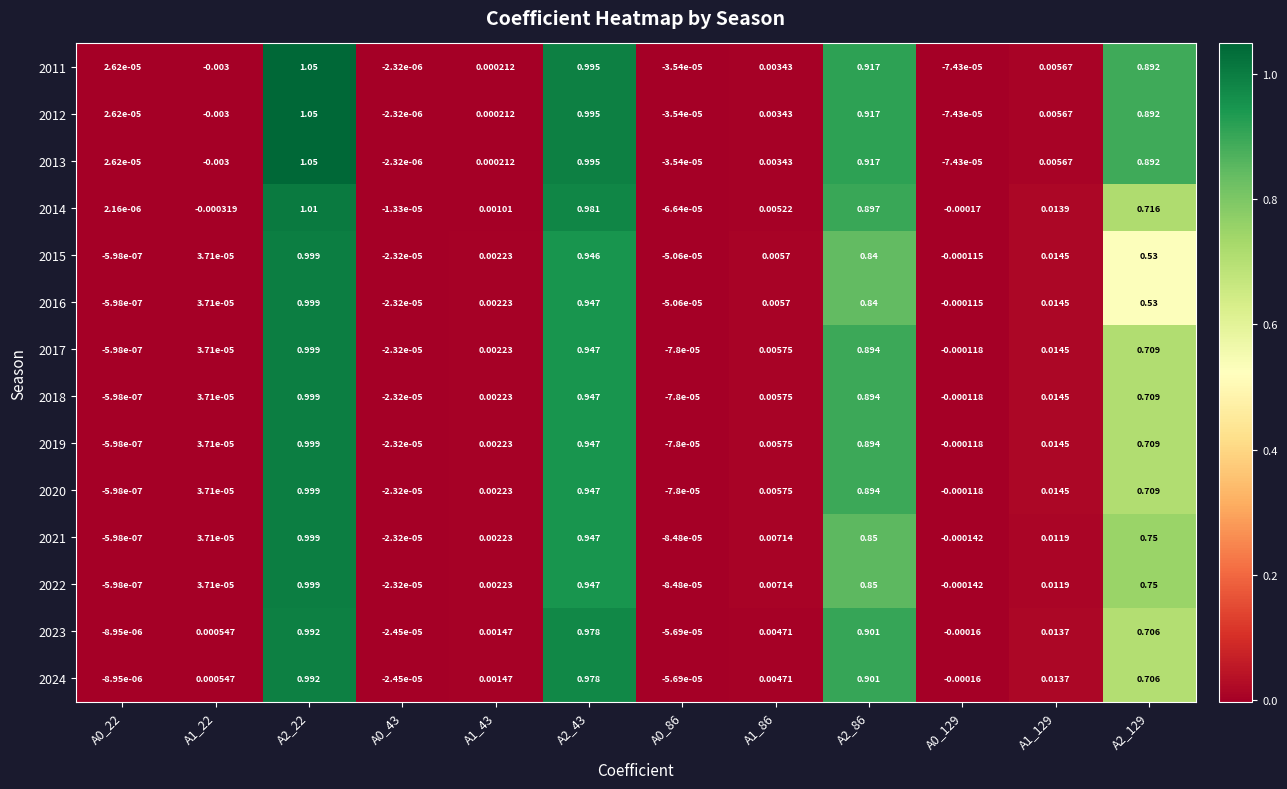

Is the value of 2019 at A1_43 greater than the value of 2013 at A1_86?

No